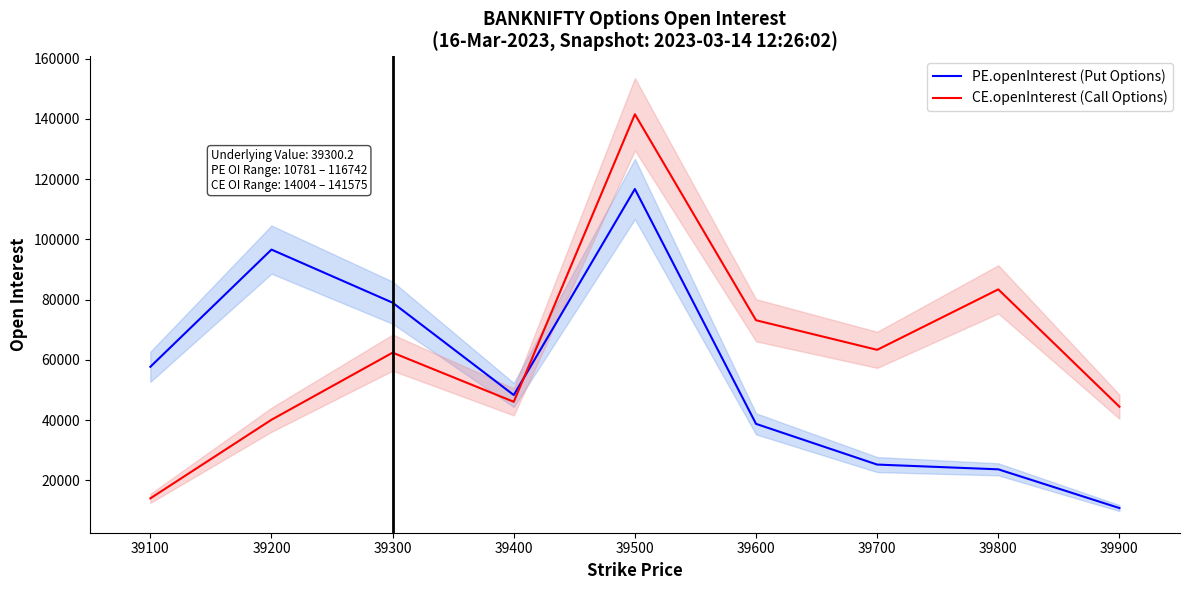

What is the sum of all CE.openInterest (Call Options) values?

568510